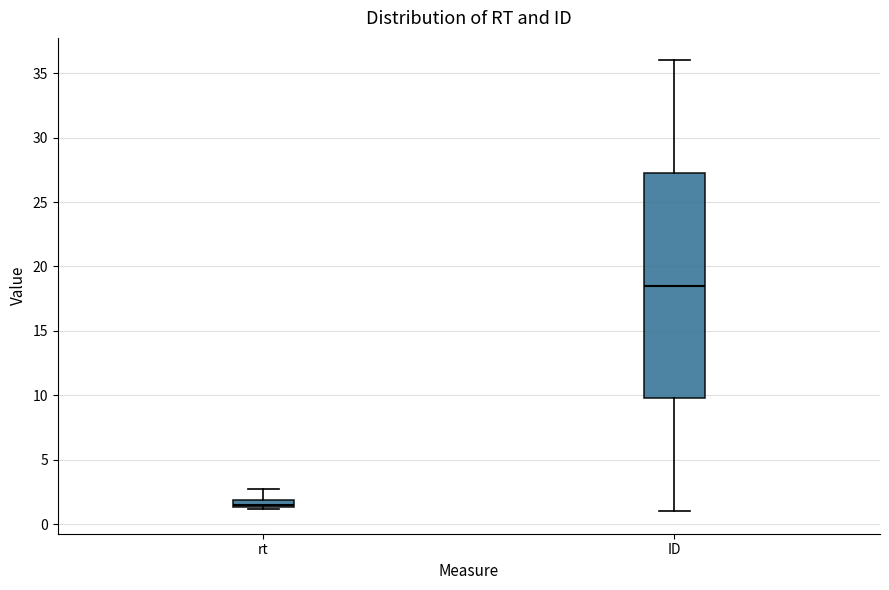

Where does the upper whisker of the box for ID end on the y-axis? The values are not printed on the chart, so give them approximately, as read against the axis.

36.0